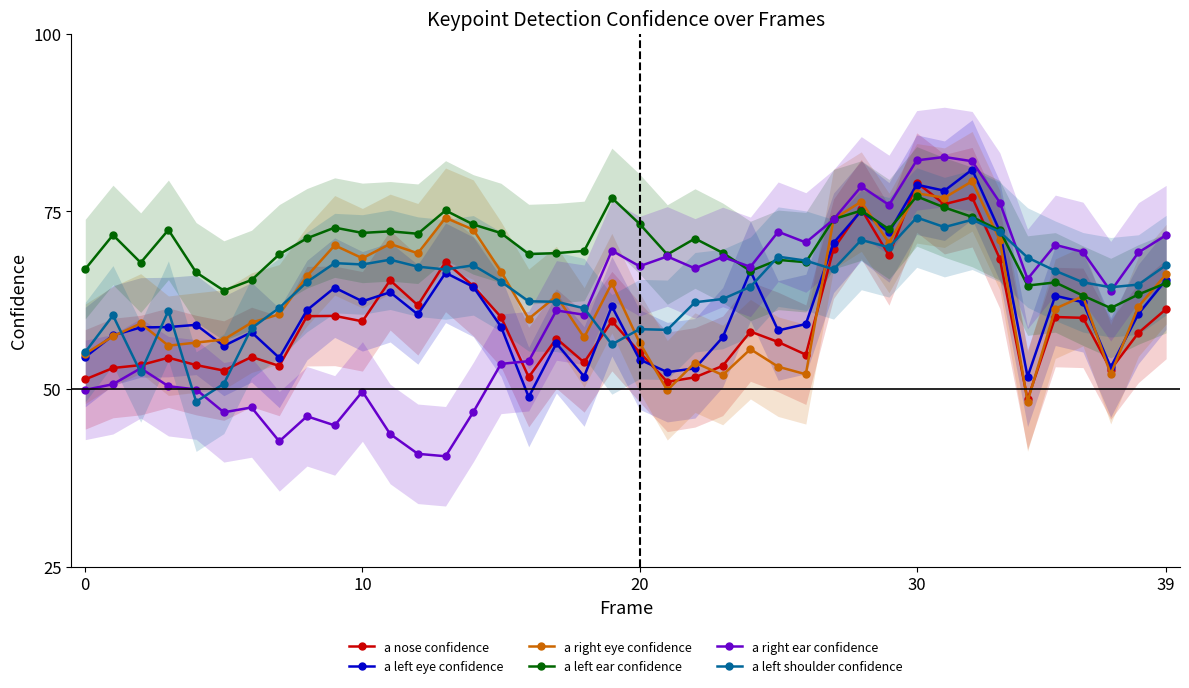

What is the label of the 6th point from the left?

5